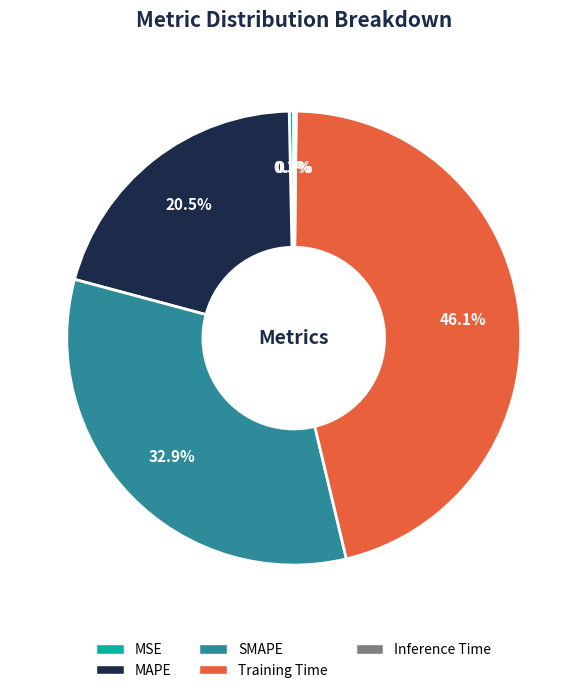

What percentage do MSE and MAPE together represent?

20.8%